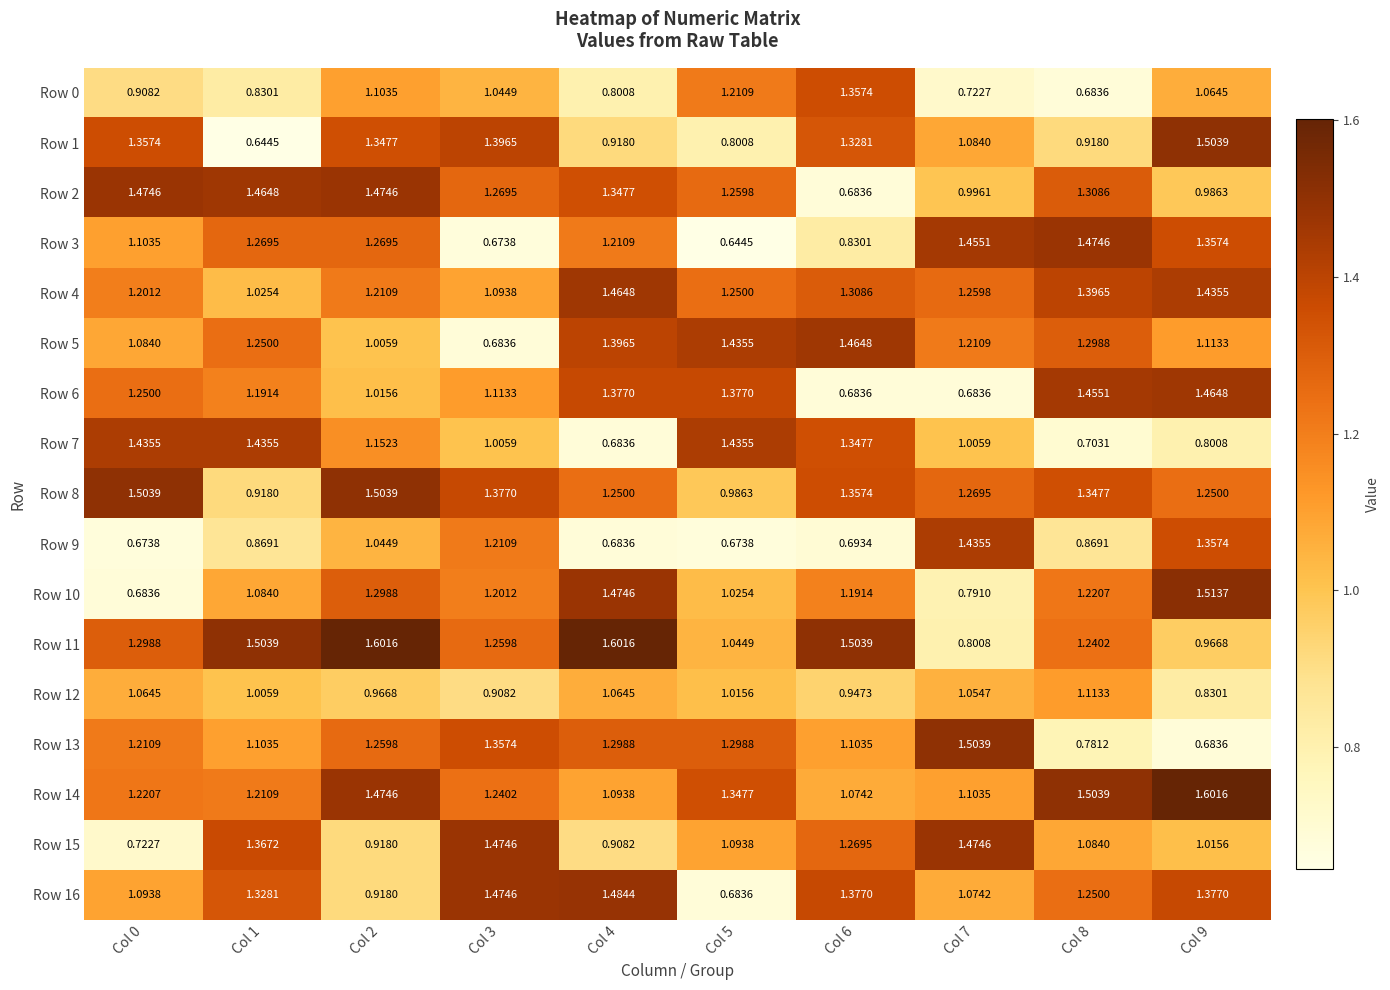

How many data points in Row 8 are above 1?

8